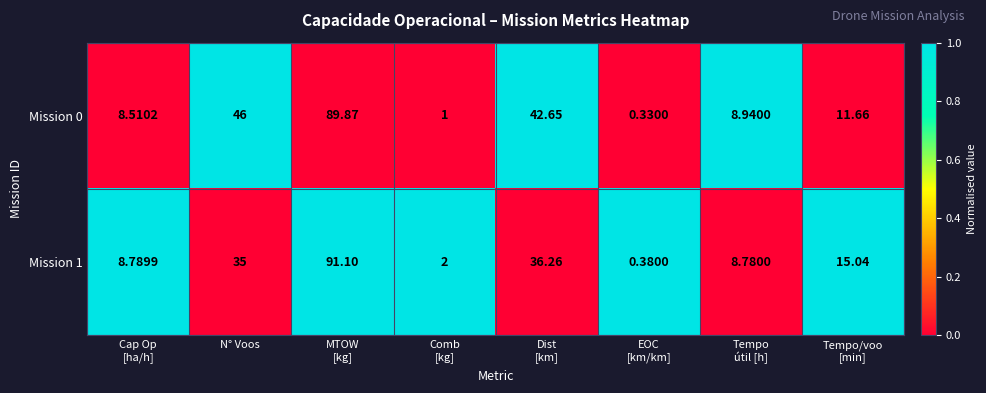

List the series in order of their peak value, highest first.

Mission 1, Mission 0